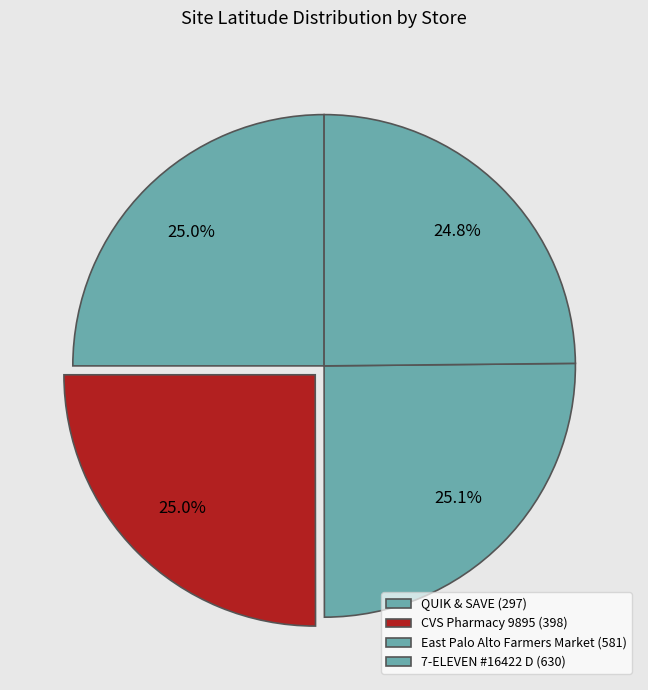

How many segments does this pie chart have?

4